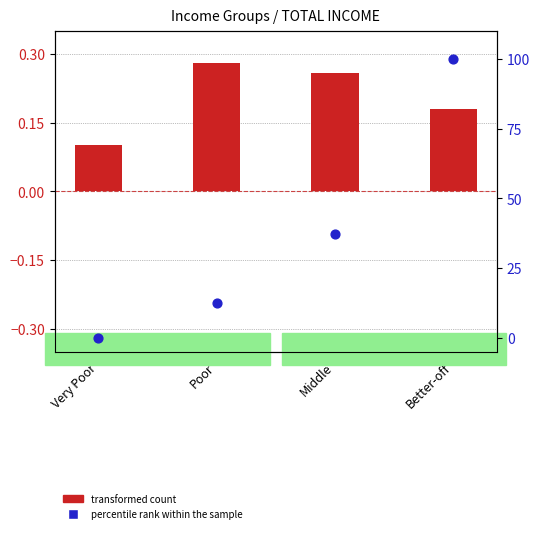

Which series has the widest spread of Y values?

percentile rank within the sample